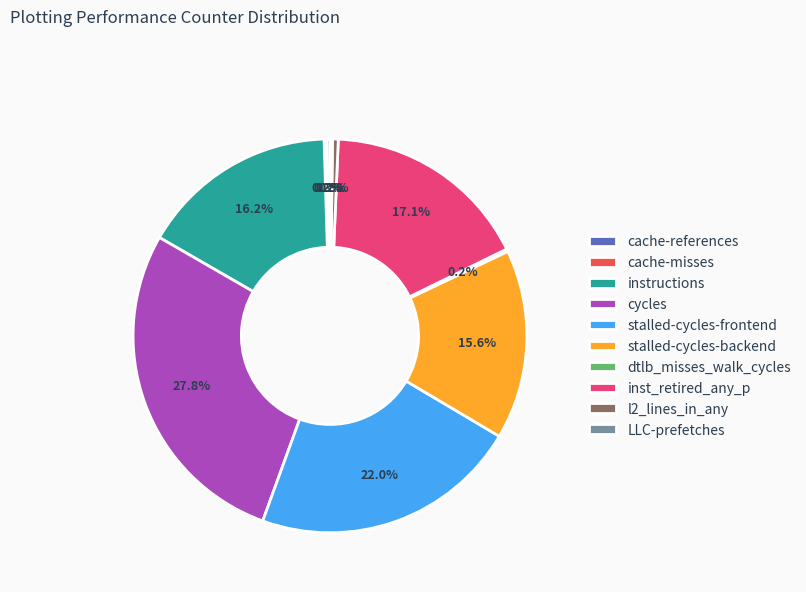

Do instructions and cycles together represent more than half of the pie?

No